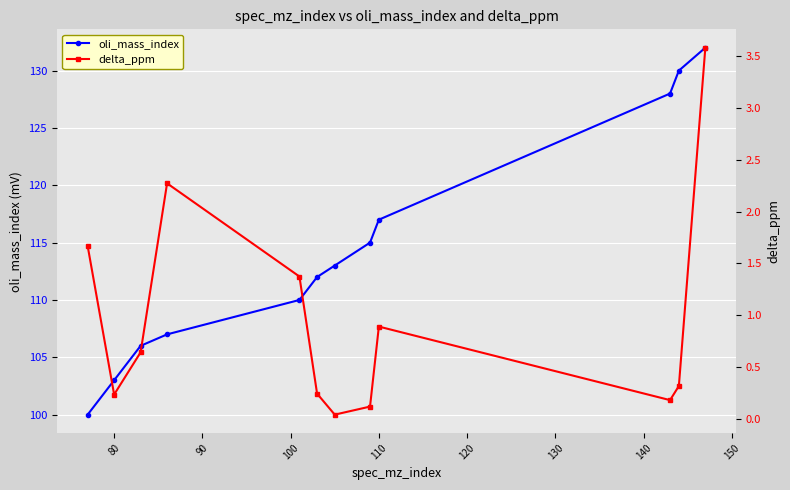

True or false: oli_mass_index has more than 0 points higher than both neighbors.

False